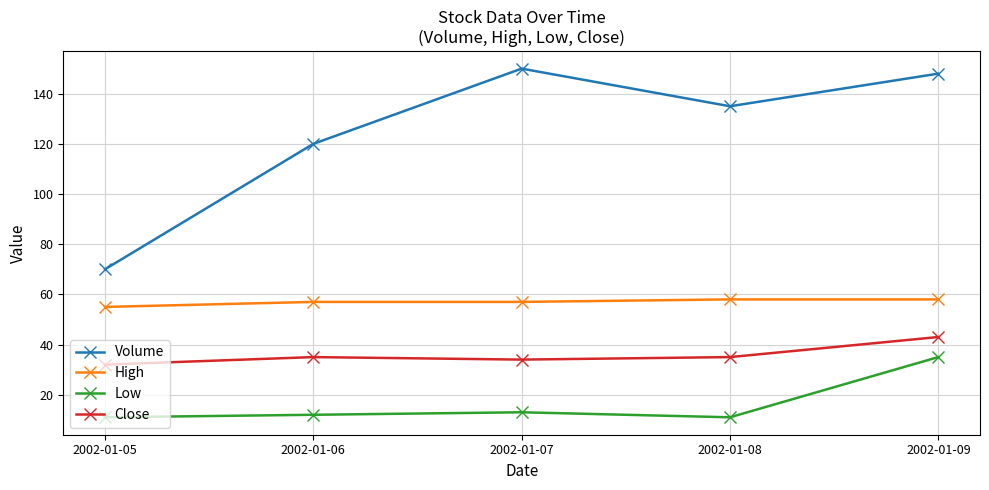

Is this an area chart (filled region under the line)?

No